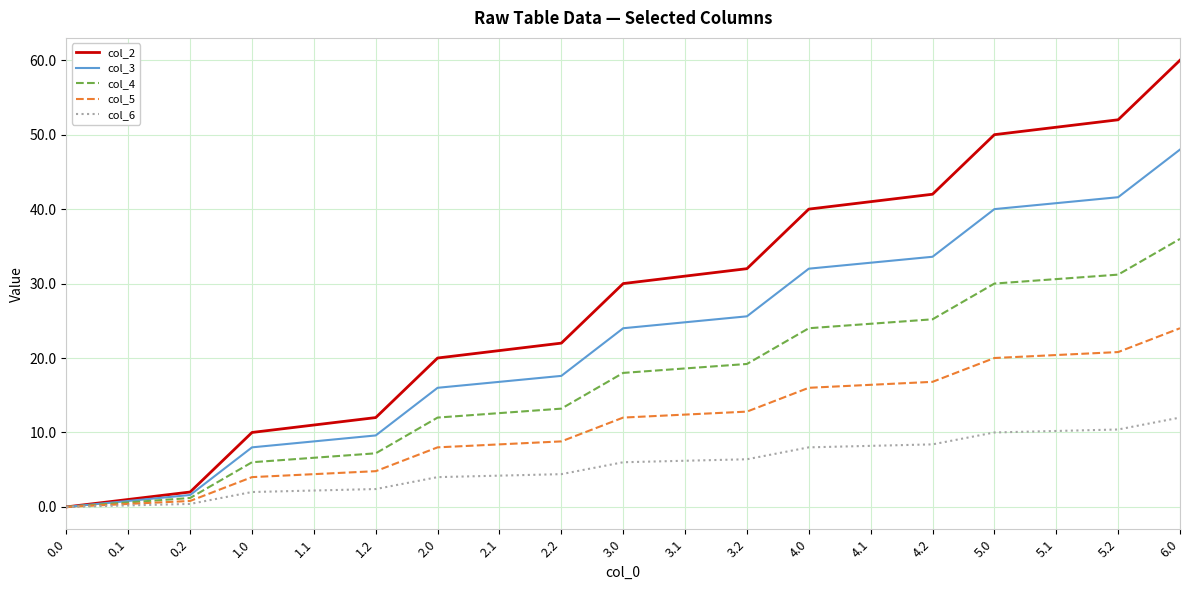

Rank the series by their average value, from lowest to highest.

col_6, col_5, col_4, col_3, col_2